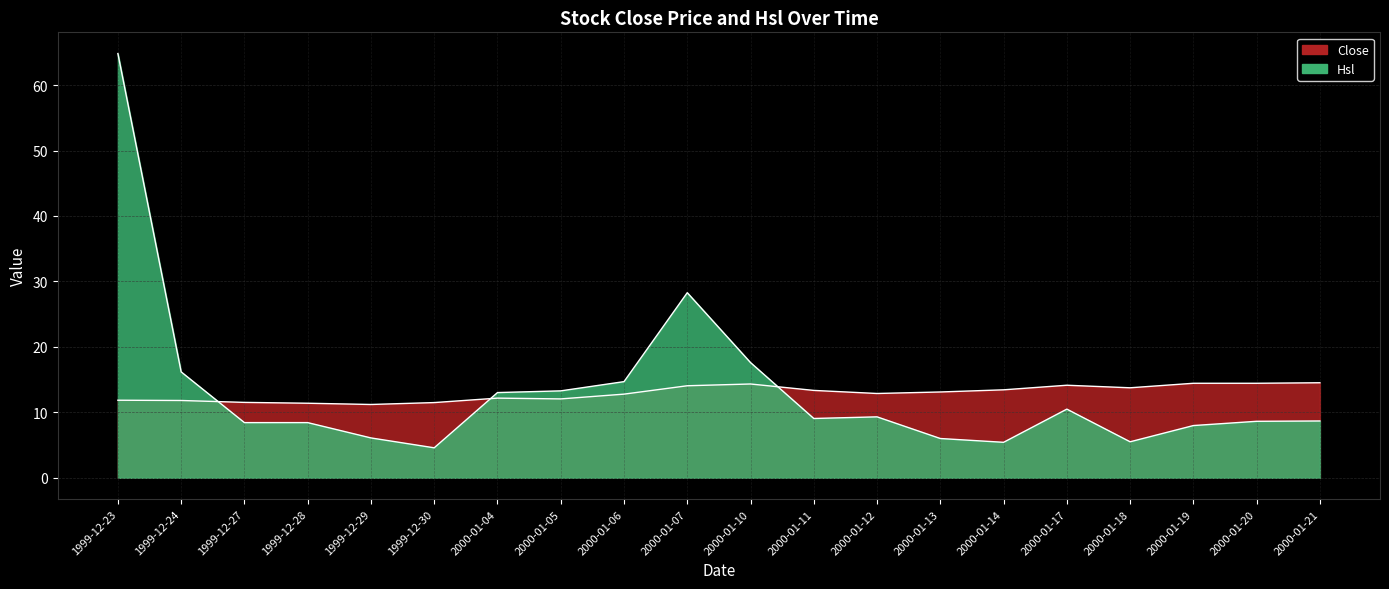

True or false: Close and Hsl cross at least once.

True